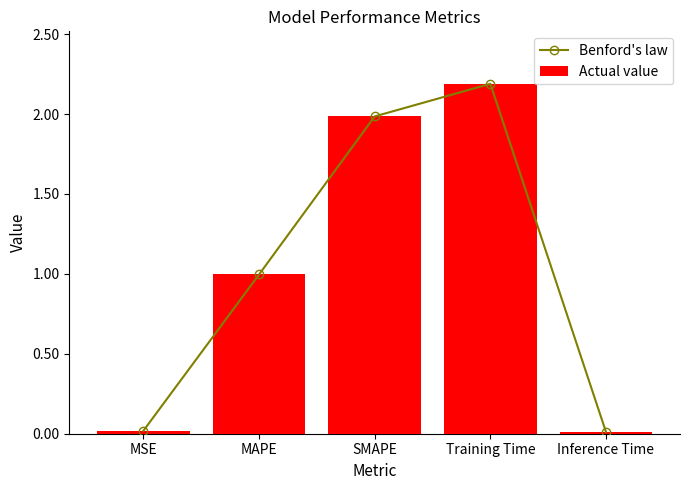

At how many categories does at least one series exceed 2?

1